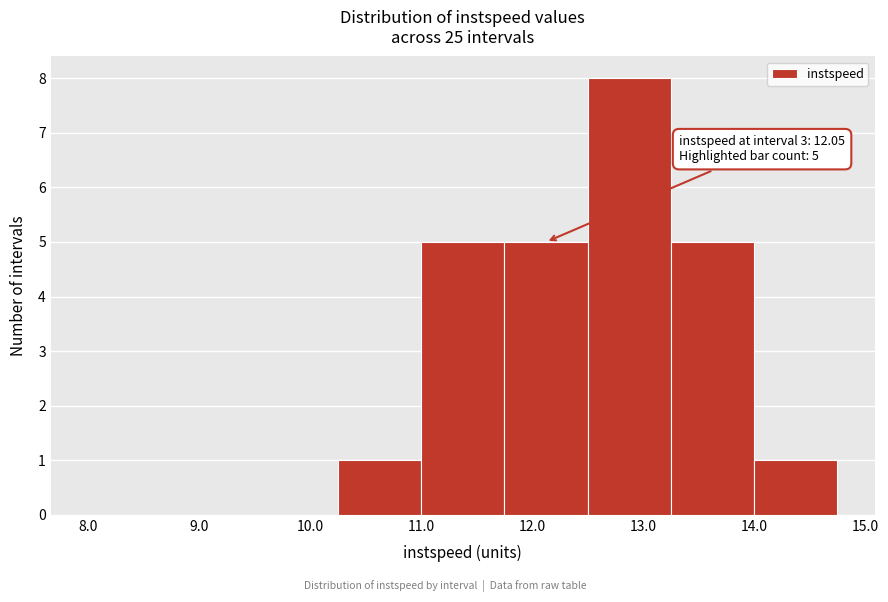

Which range on the x-axis has the tallest bar?

12.50 to 13.25